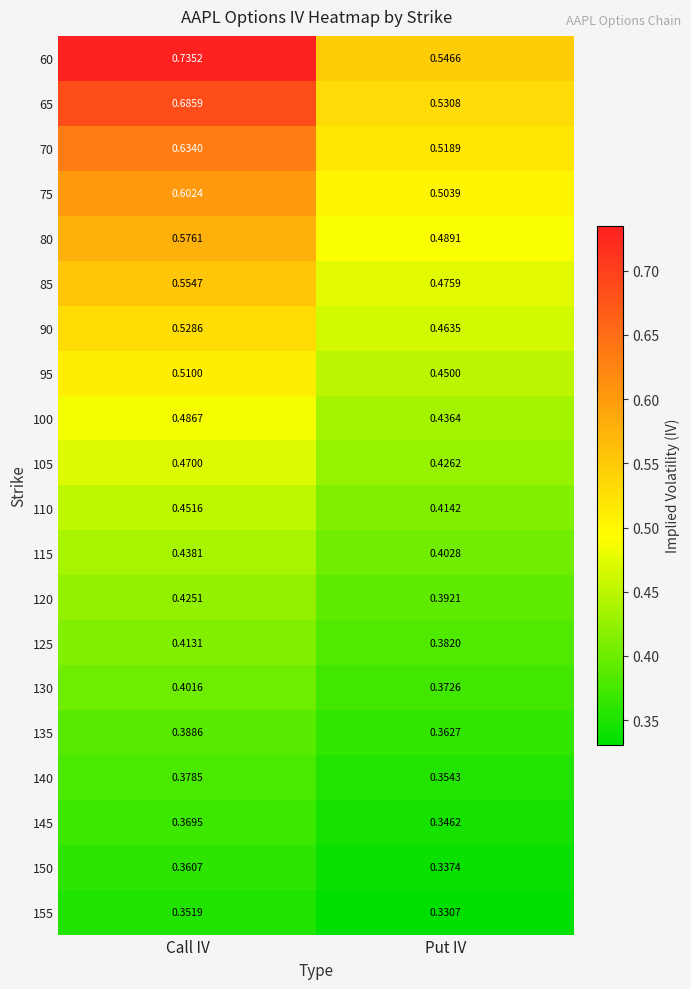

Is the value of 105 at Put IV greater than the value of 80 at Put IV?

No